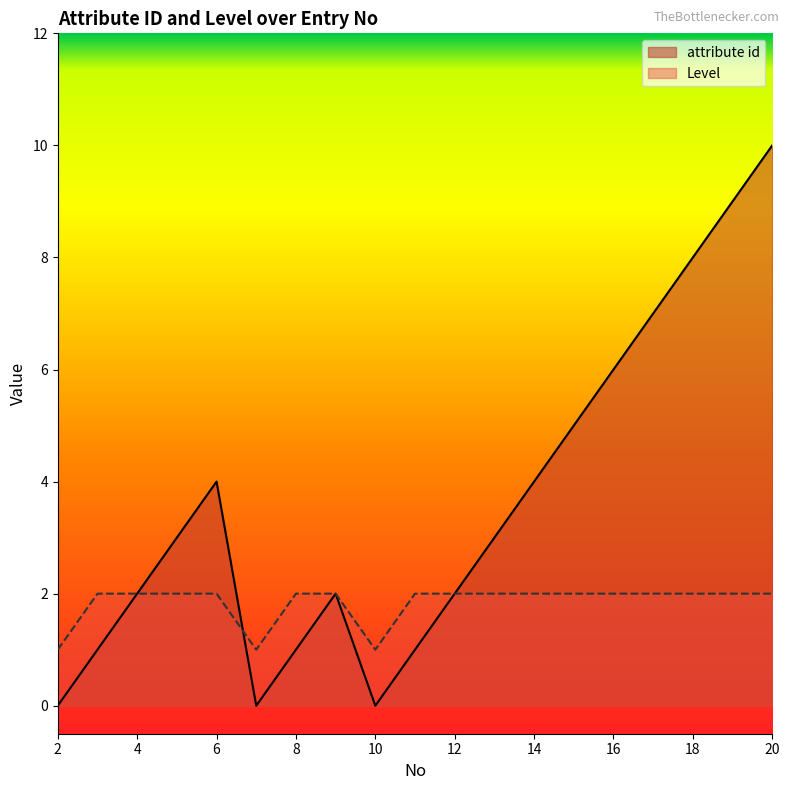

What is the value of the Level point at the 13th from the left?

2